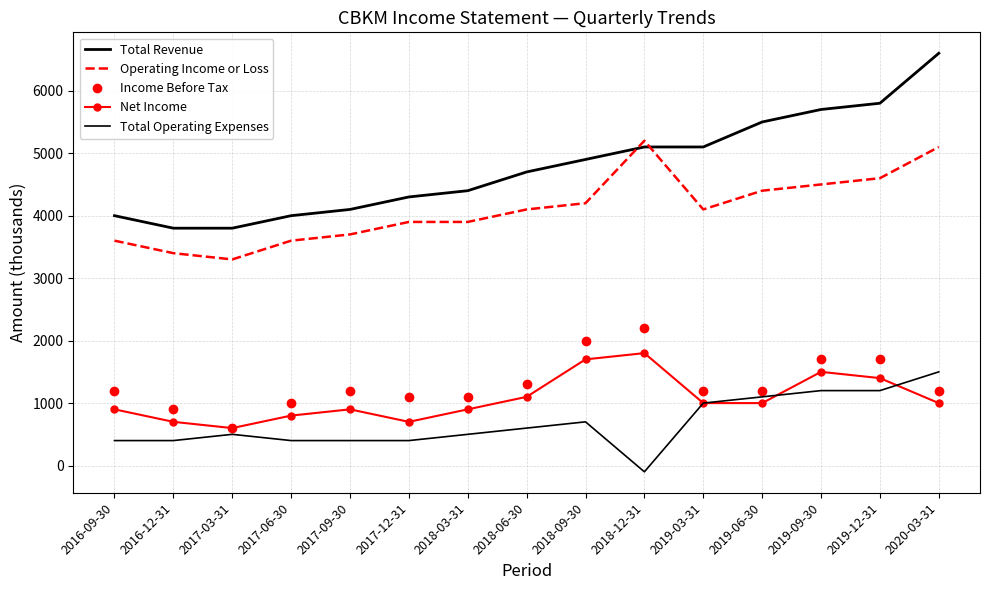

What is the value of the Income Before Tax point at the 4th from the left?

1000